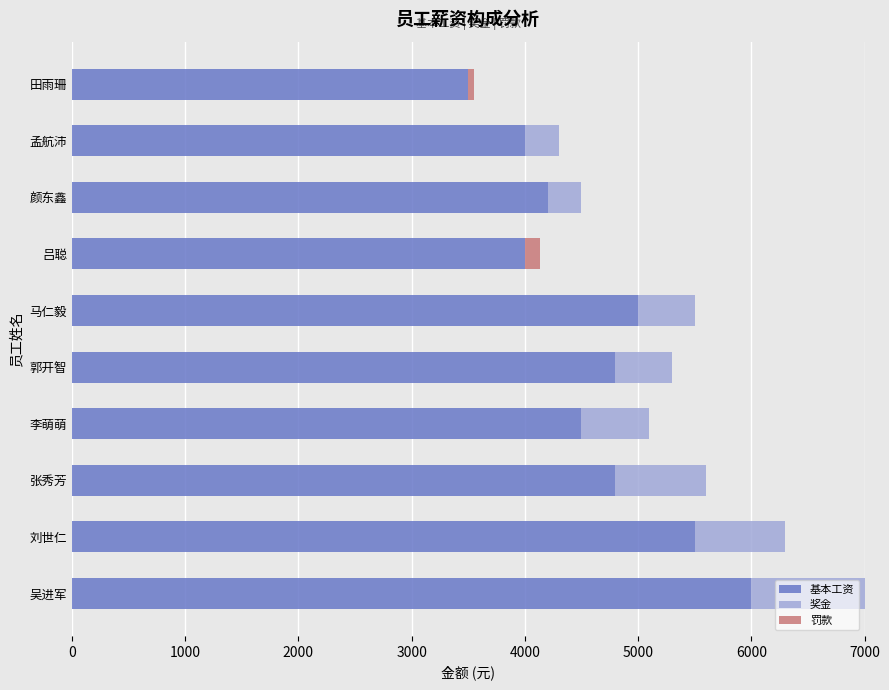

What is the sum of all 基本工资 values?

46300